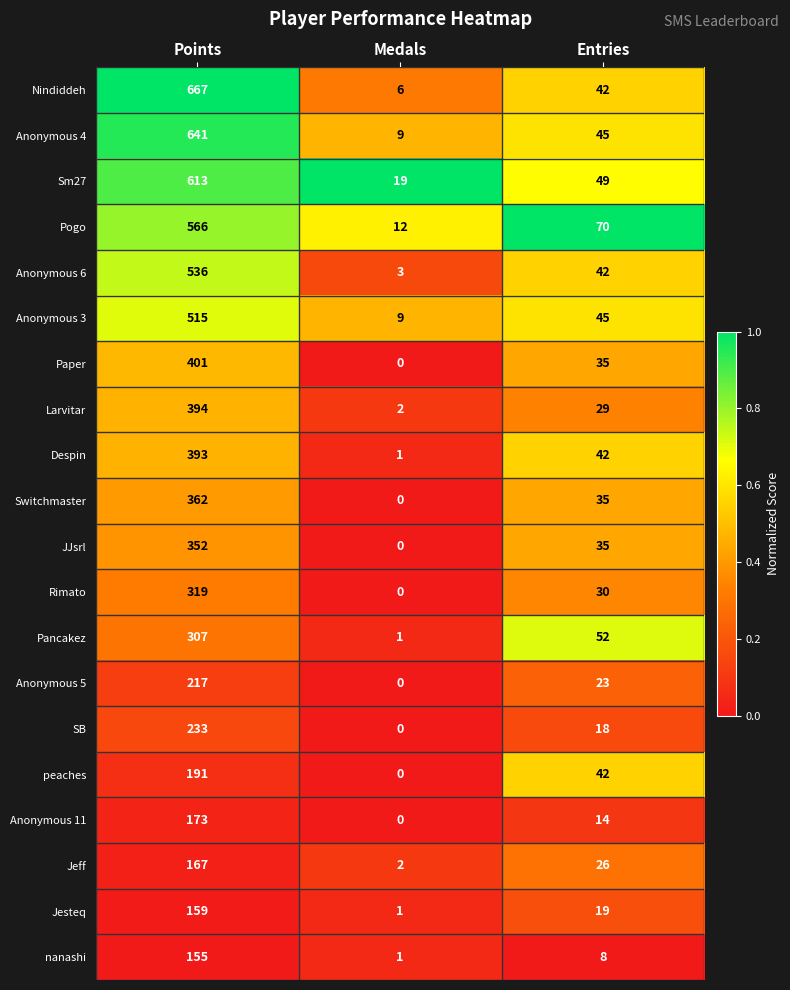

What is the spread (max minus min) of values at Entries?

62